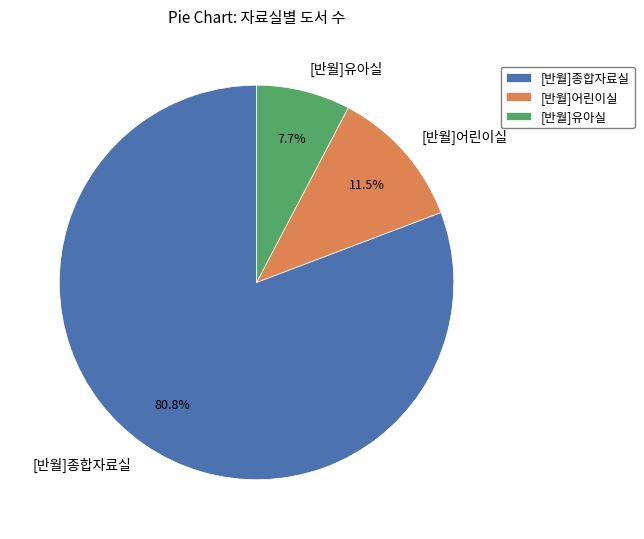

What is the ratio of the value at [반월]유아실 to the value at [반월]종합자료실?

0.1